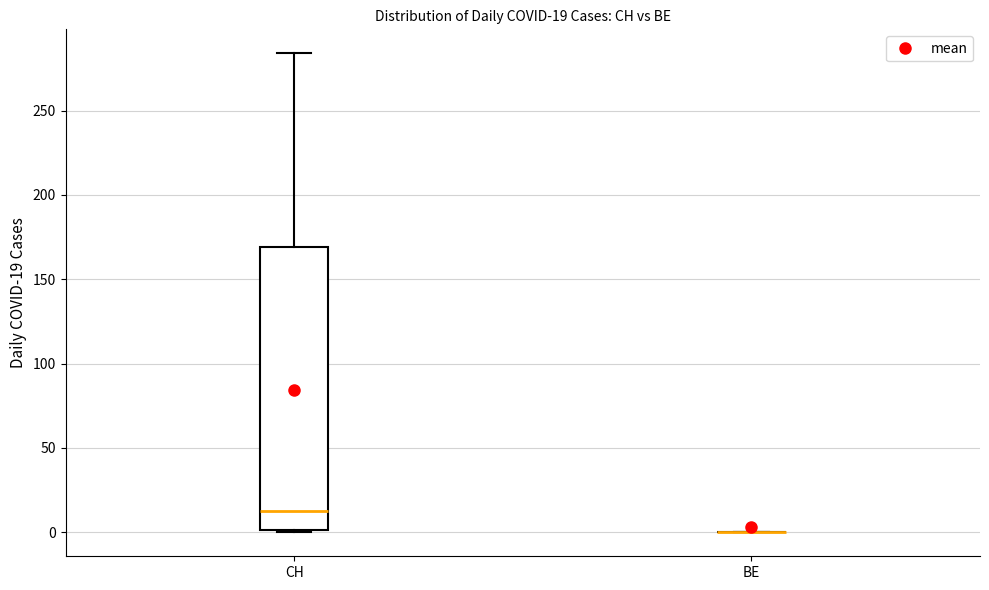

Which box is the tallest, from its lower edge to its upper edge?

CH